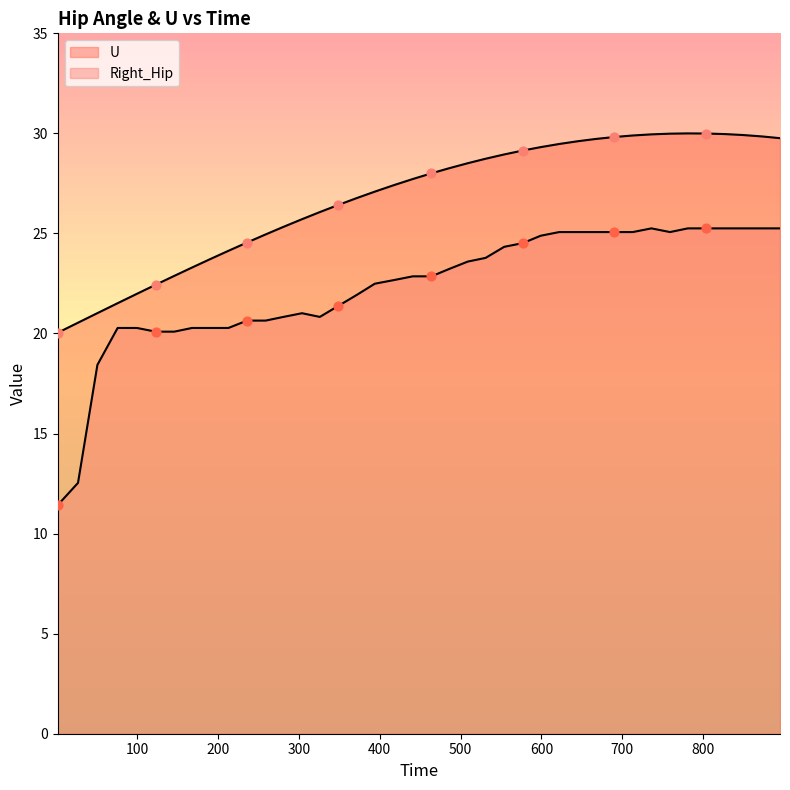

At which category is the sum across all series the highest?

781